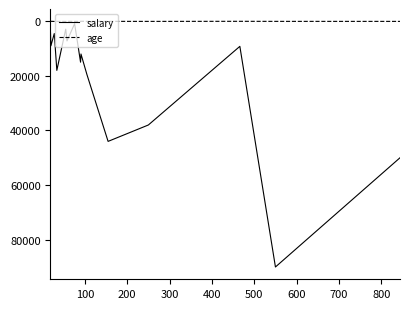

In age, how many points are higher than both neighbors (excluding endpoints)?

4